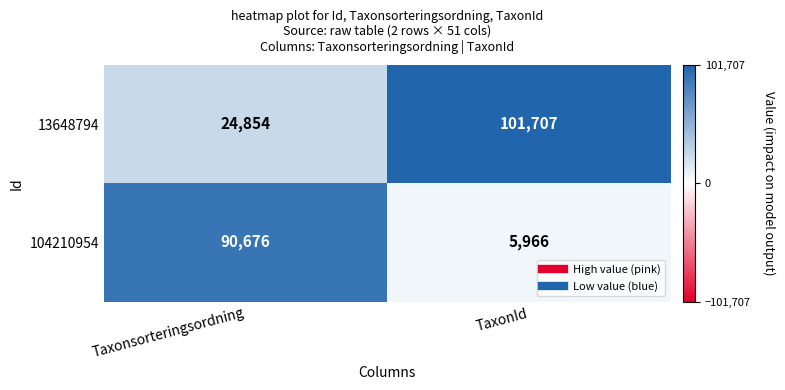

At Taxonsorteringsordning, list the series in order from largest to smallest.

104210954, 13648794